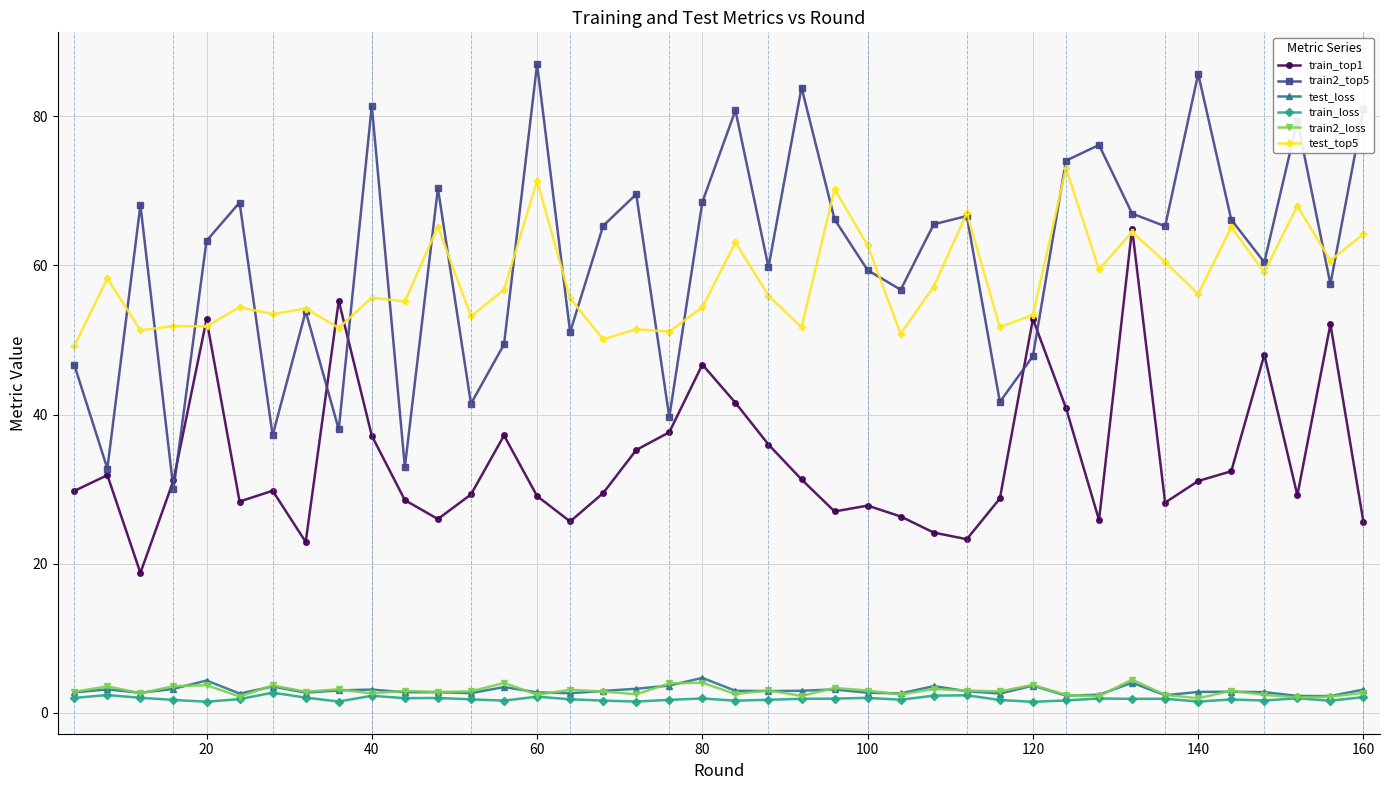

True or false: test_loss and test_top5 intersect in this chart.

False